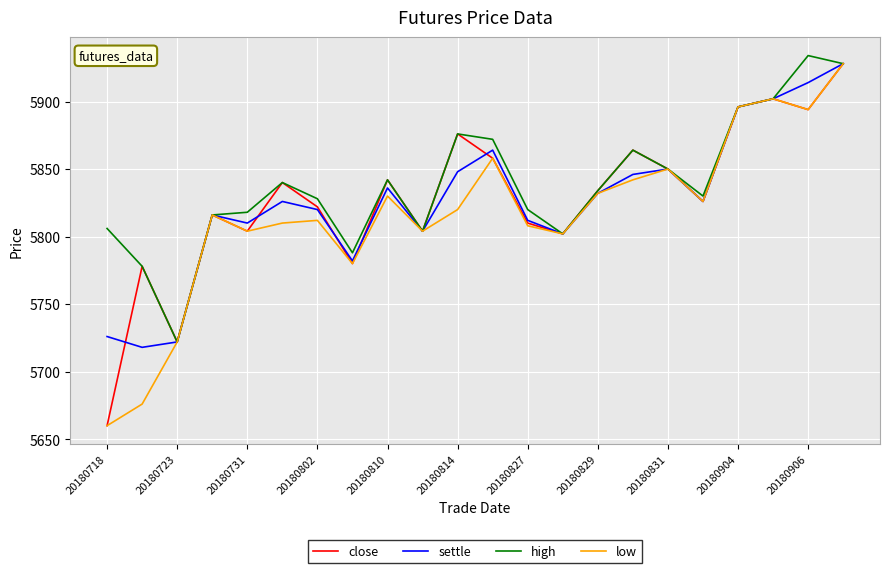

What is the maximum value for high?

5934